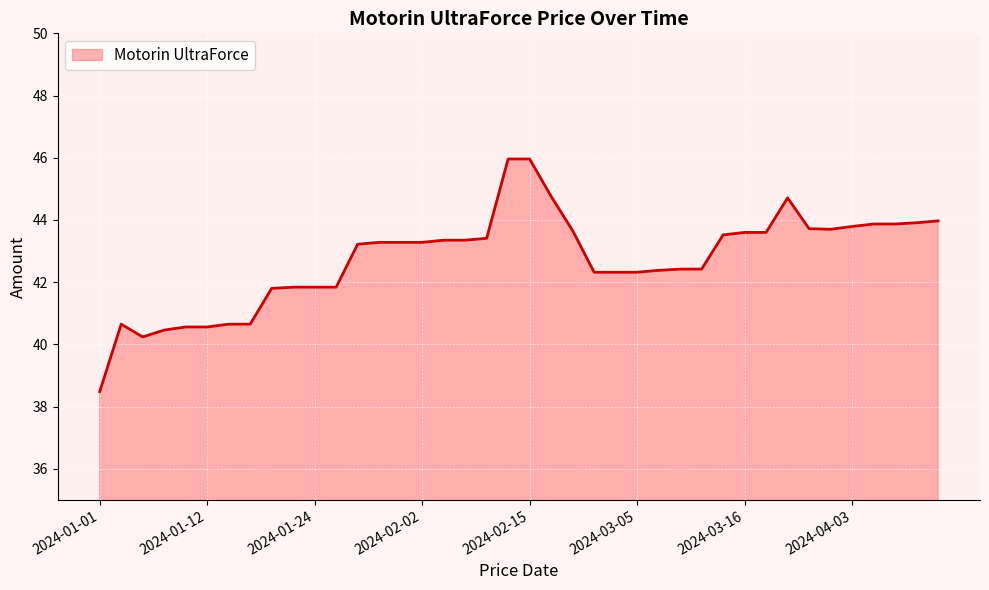

What is the maximum value shown in the chart?

46.0